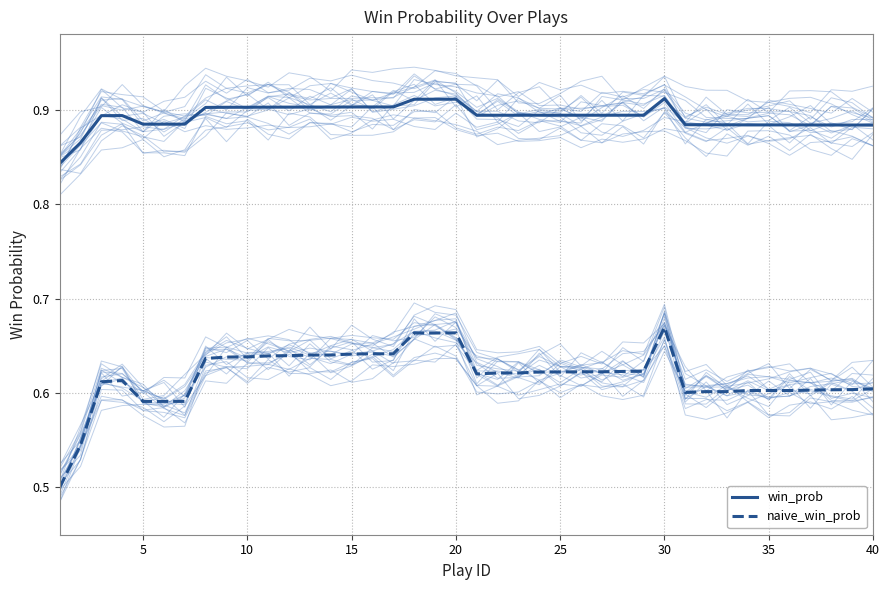

True or false: naive_win_prob has more than 0 interior local peaks.

True